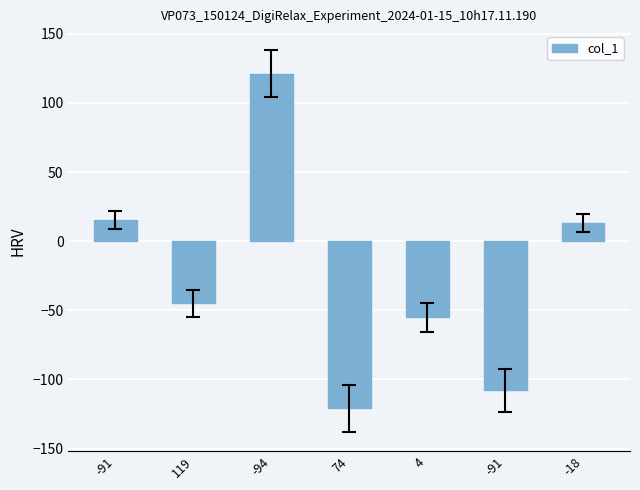

What is the sum of the values at 4 and -94?

66